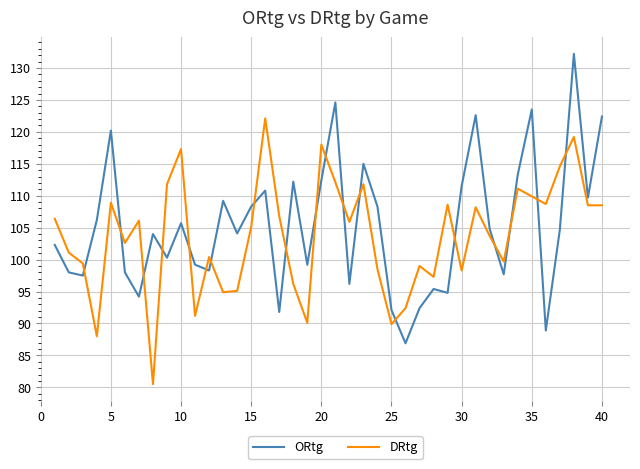

What is the sum of all DRtg values?

4147.9